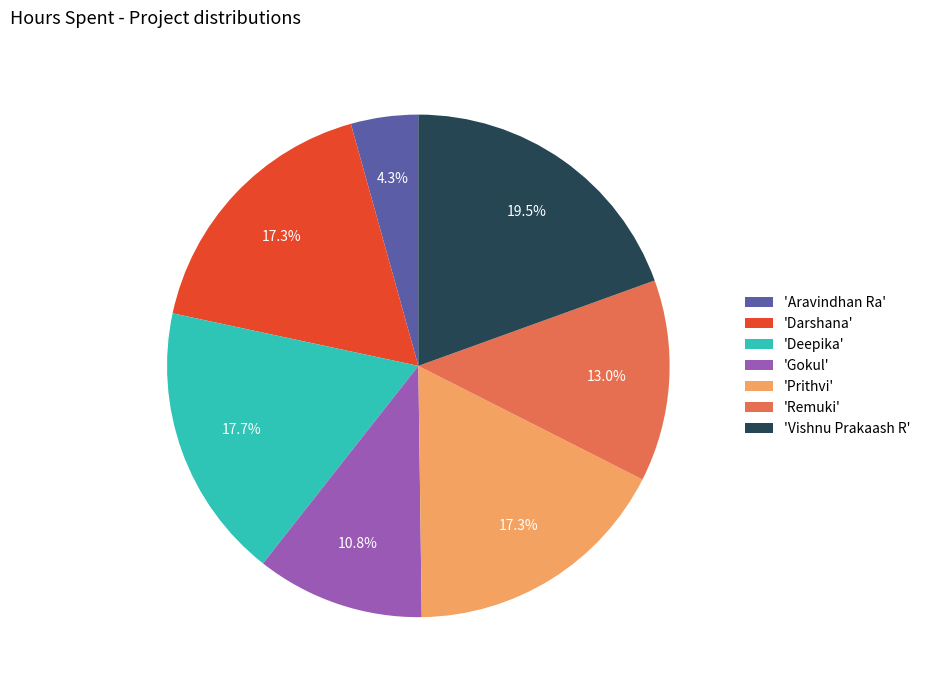

Is there any slice that represents more than half of the pie?

No